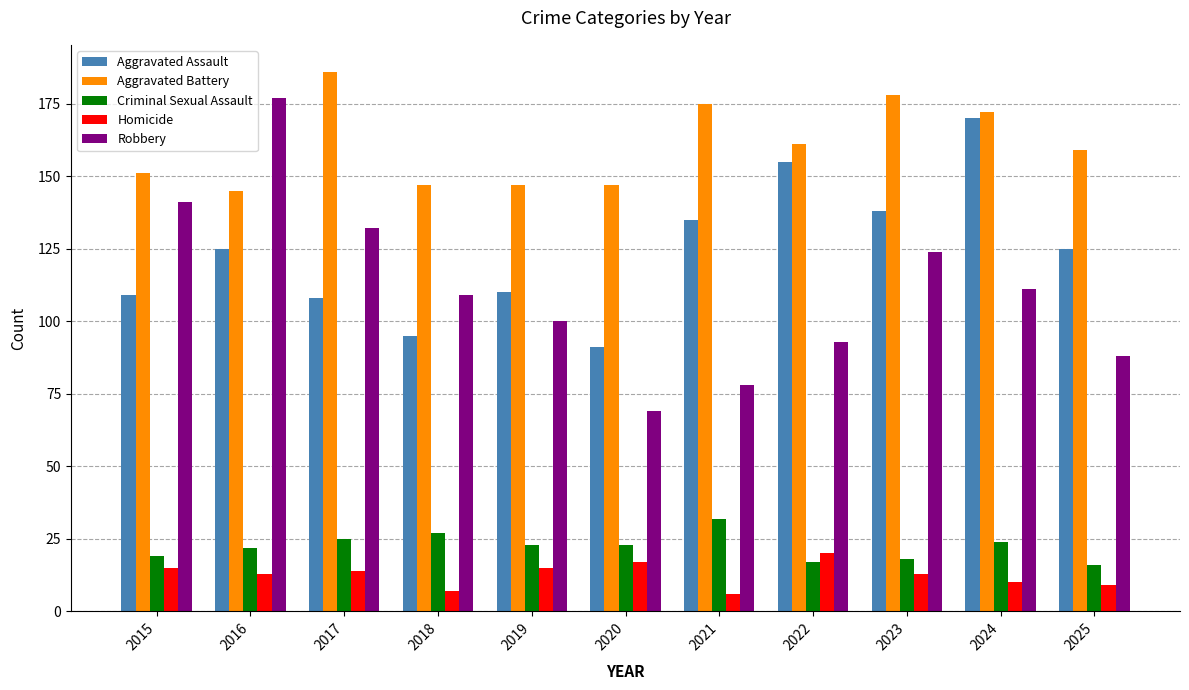

What is the total value across all series at 2018?

385